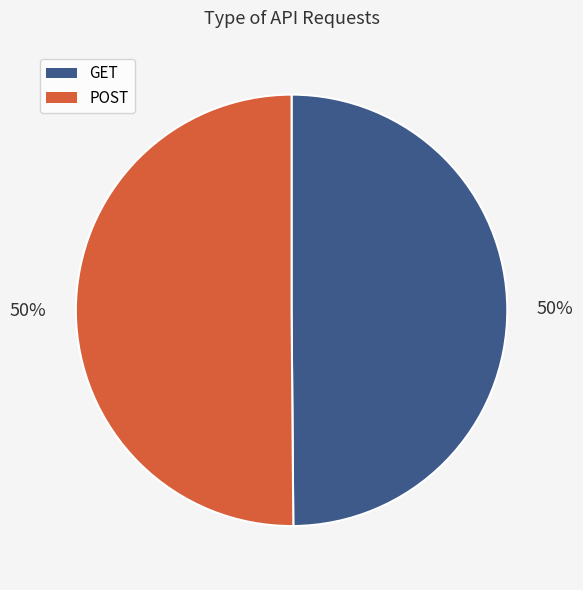

Count the number of slices in the pie.

2